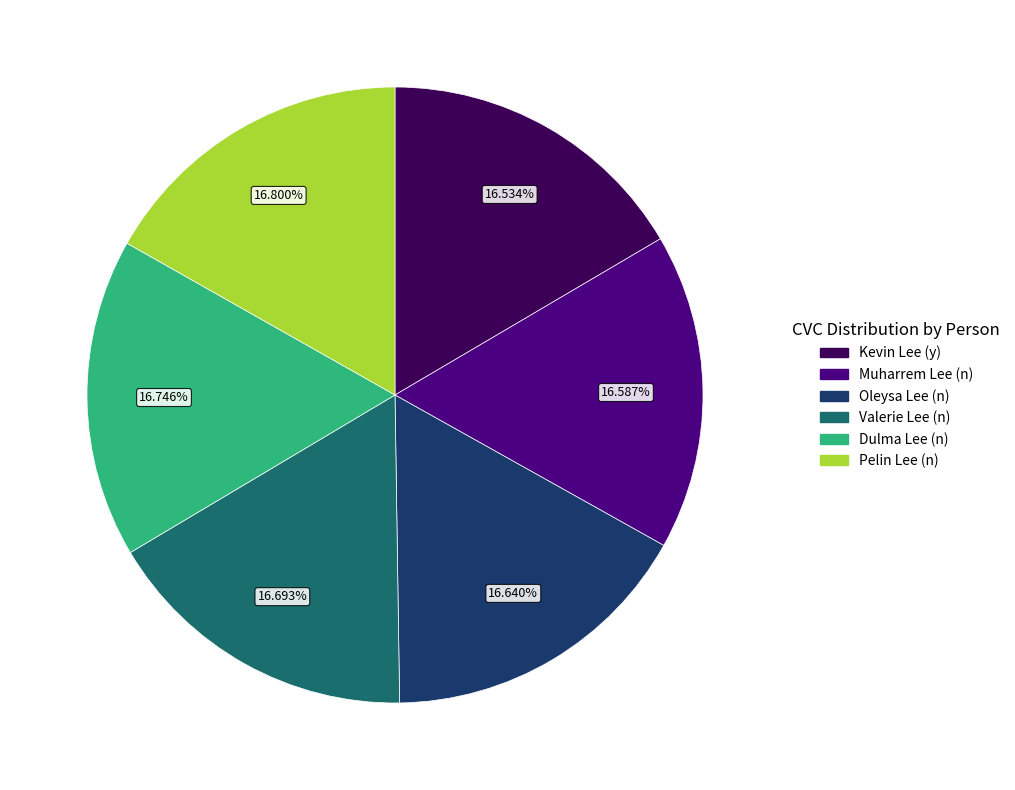

Approximately how many times larger is the value at Muharrem Lee (n) compared to Valerie Lee (n)?

1.0